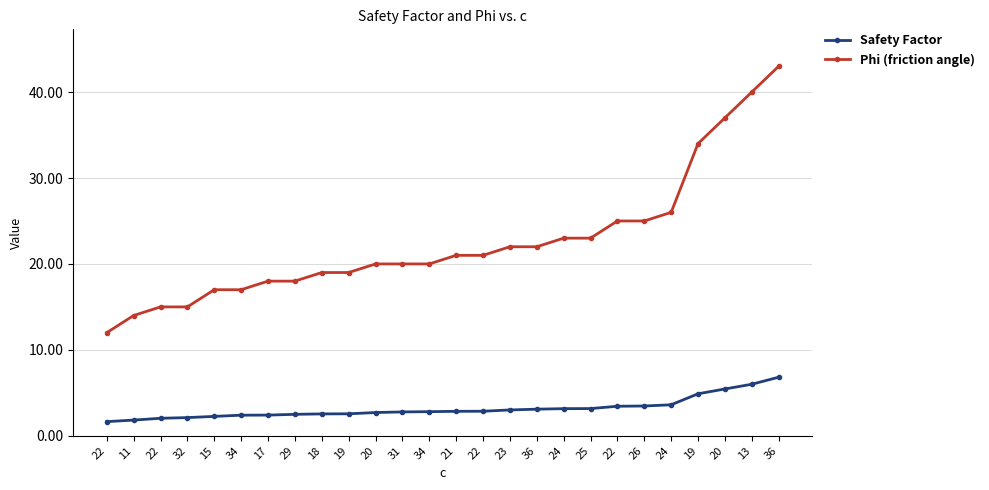

How many data points in Phi (friction angle) are less than 21?

13